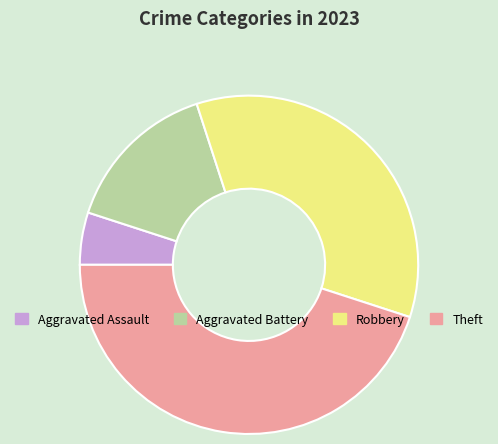

The Robbery slice represents 35% of the pie. True or false?

True